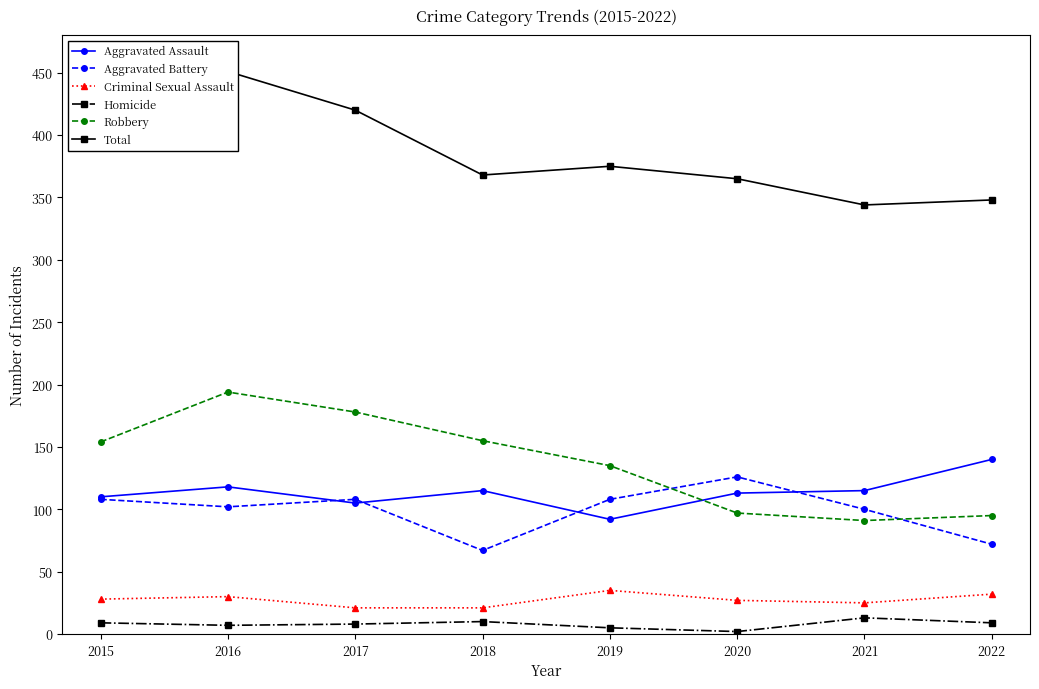

What is the difference between the second highest and second lowest values in the Homicide series?

5